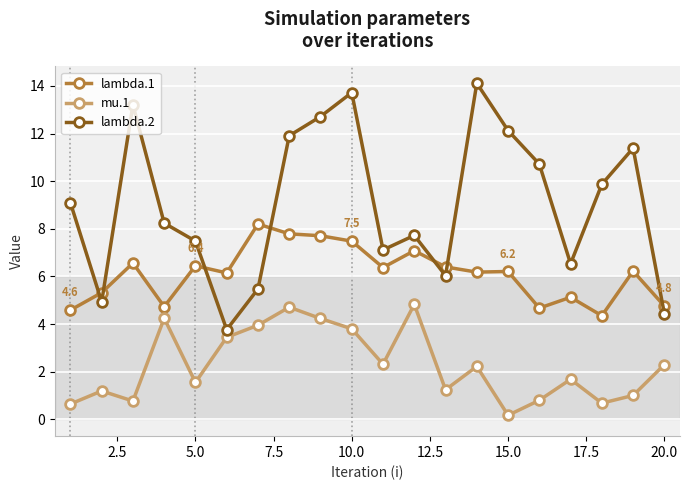

How many series are shown in this chart?

3